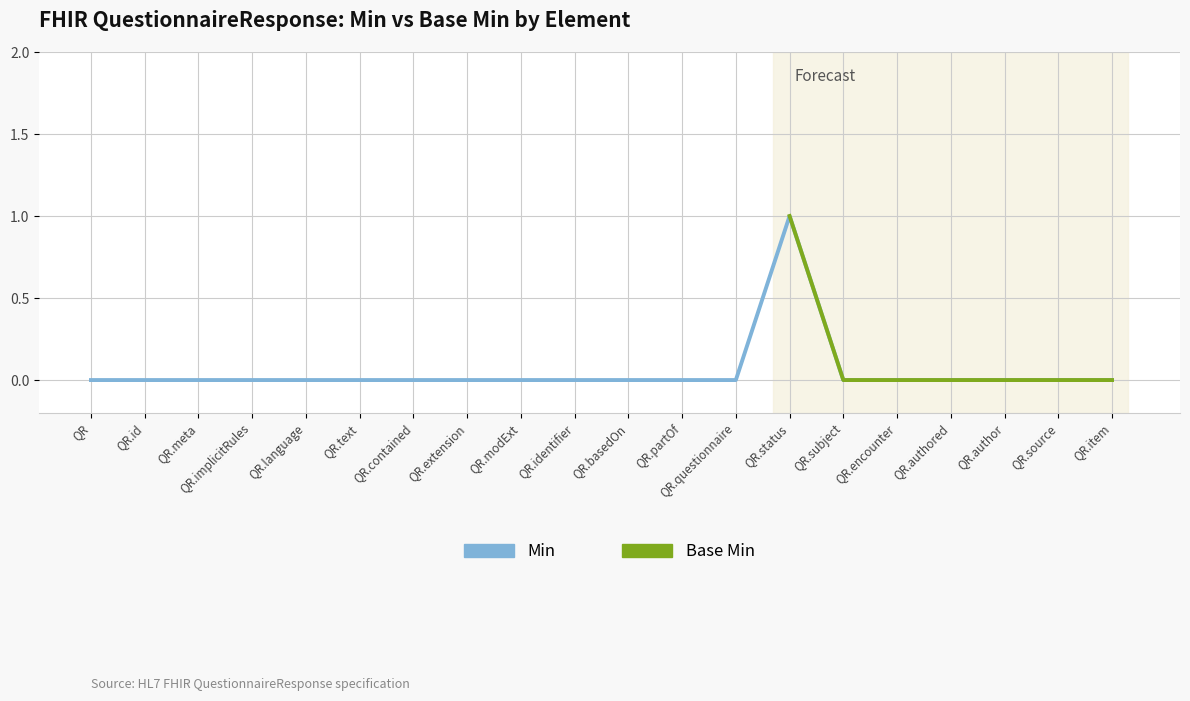

Reading left to right, what are all the values shown in this chart?

0	0	0	0	0	0	0	0	0	0	0	0	0	1	0	0	0	0	0	0